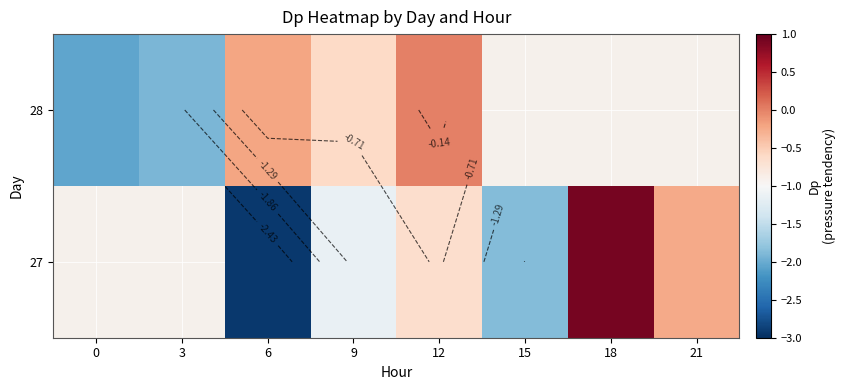

What is the minimum value shown in the chart?

-2.9